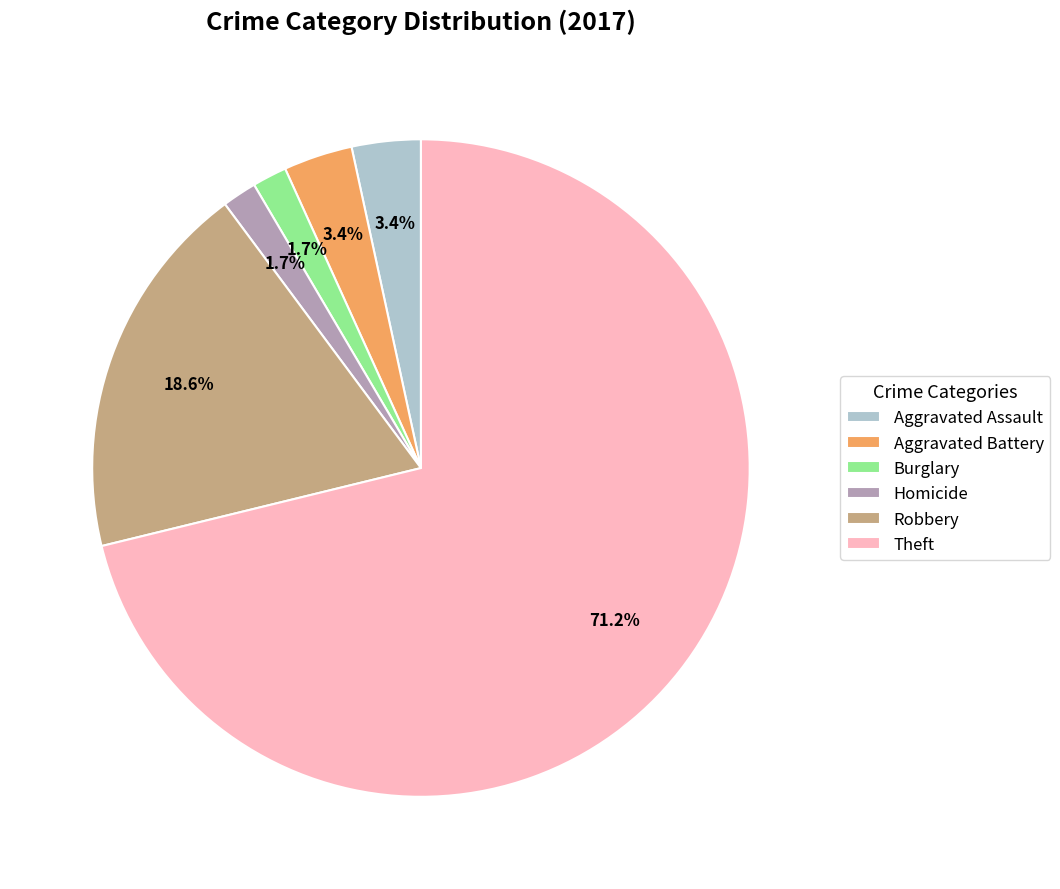

Which category accounts for the majority?

Theft